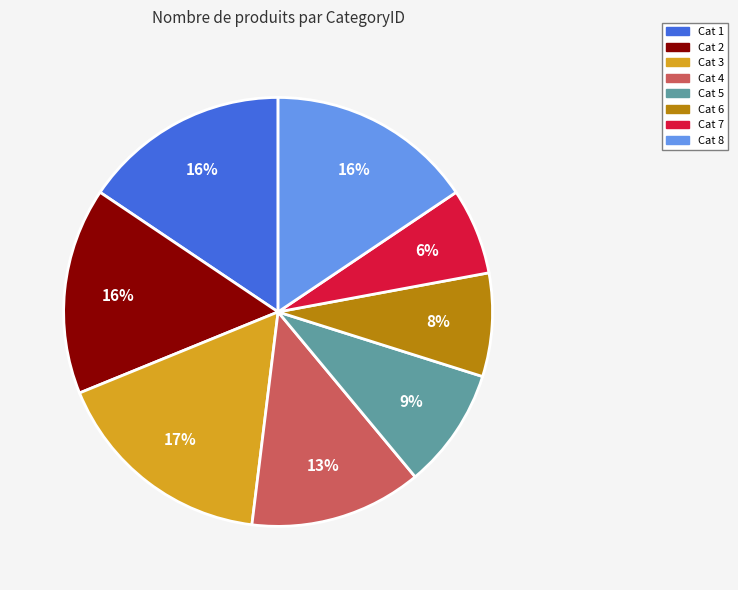

How many segments does this pie chart have?

8